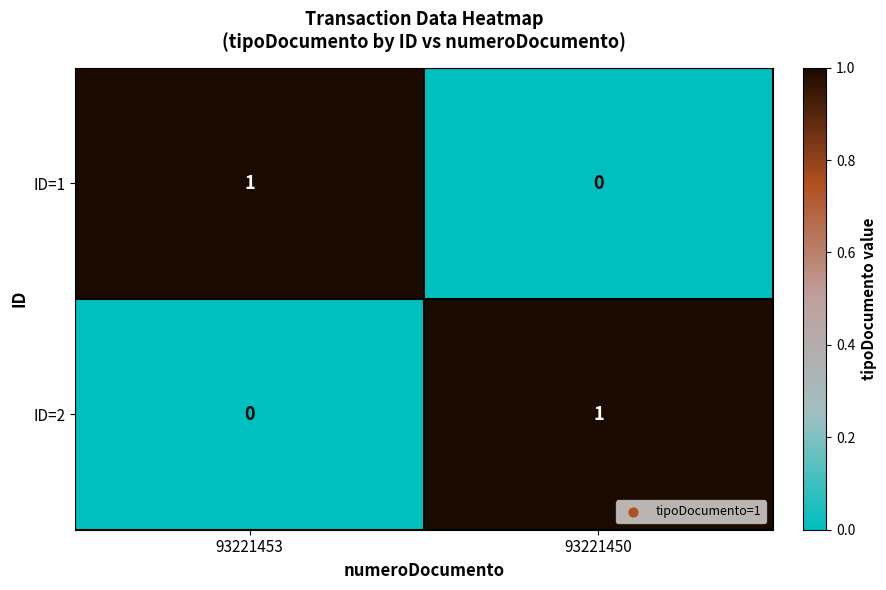

How many data points does each series have?

2